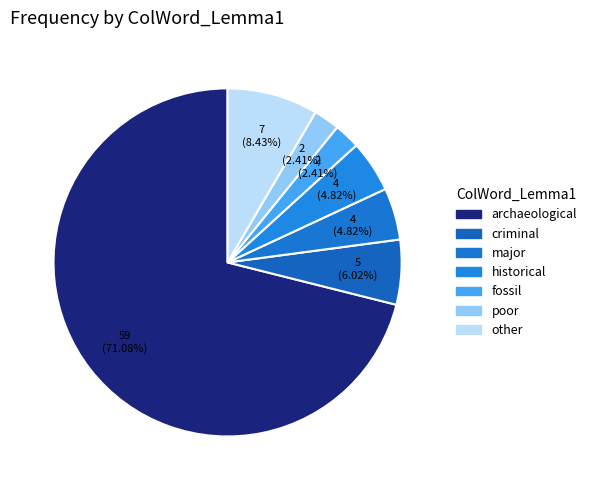

To the nearest percent, what is the difference between the historical and criminal slice percentages?

1%